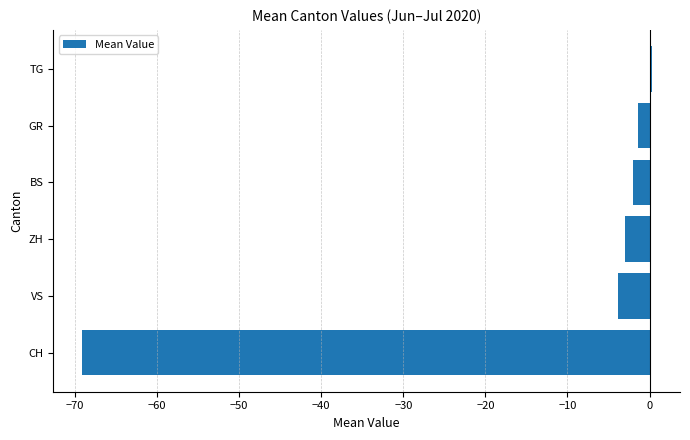

Reading top to bottom, list all the values displayed in this chart.

0.2	-1.4	-2.1	-3.0	-3.8	-69.2